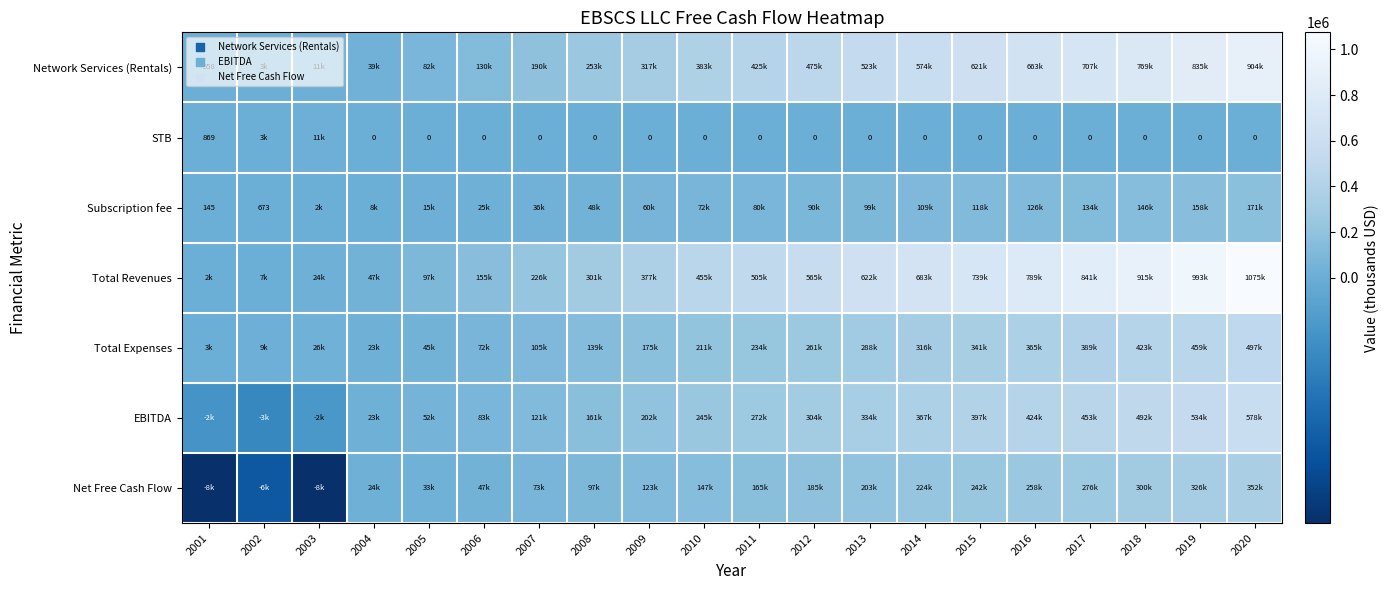

Which series has the largest total across all categories?

Total Revenues